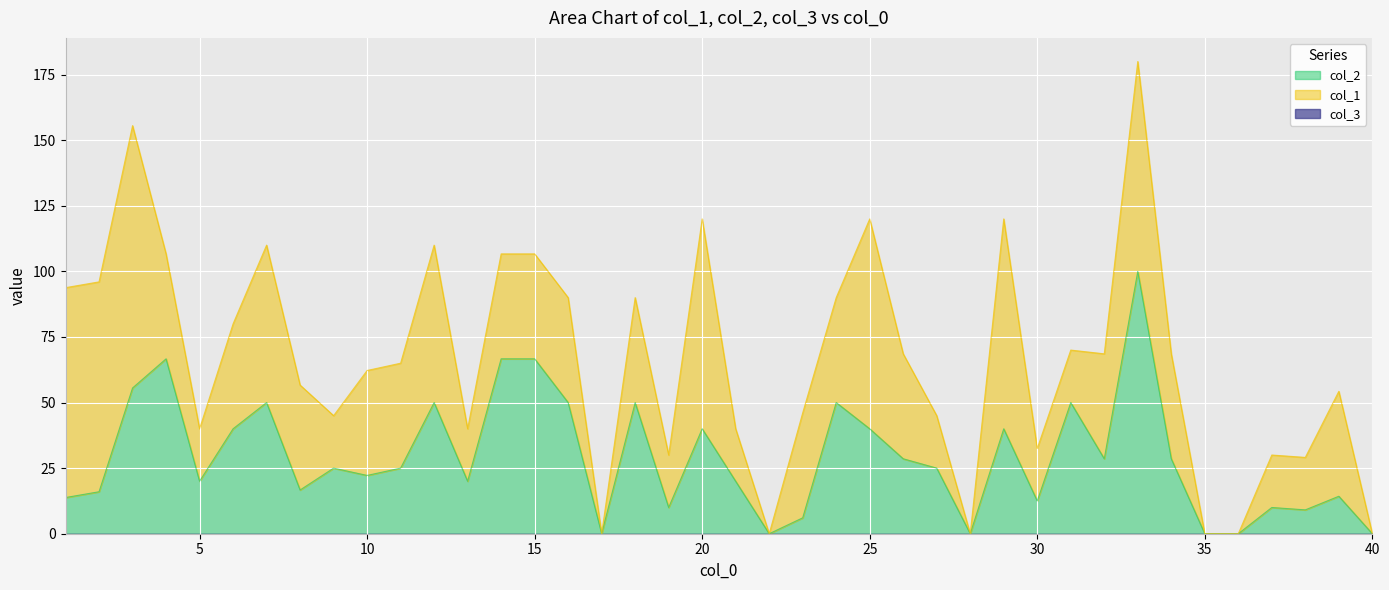

What is the maximum value for col_2?

100.0